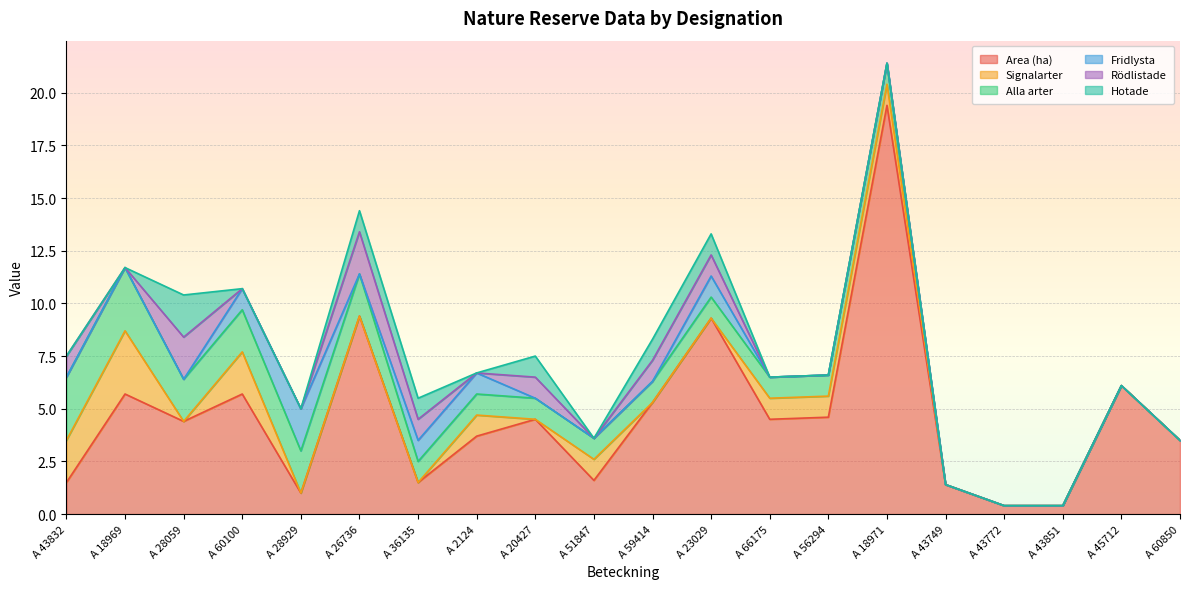

What is the total value across all series at A 59414?

8.3